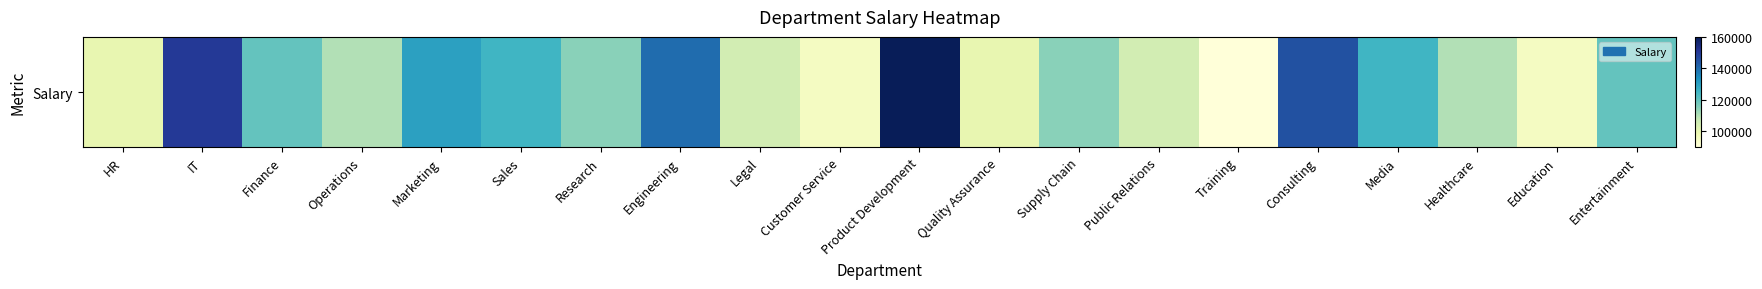

Is it true that the value at Quality Assurance is 46921?

False